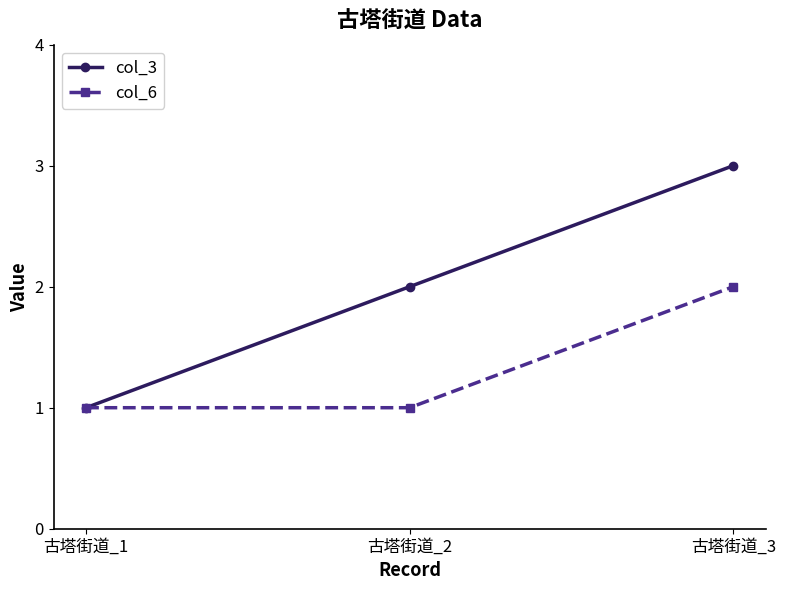

Read the col_3 value at 古塔街道_1.

1